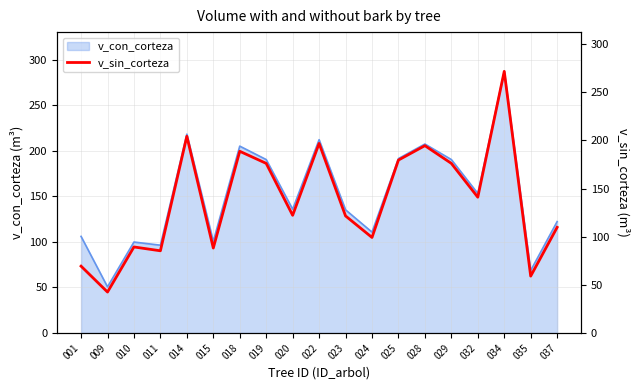

Reading left to right, transcribe all the data shown in this chart.

001=69.4	009=42.5	010=89.3	011=85.4	014=204.3	015=88.2	018=188.7	019=176.1	020=122.2	022=196.9	023=121.6	024=99.2	025=179.6	028=194.6	029=176.1	032=141.0	034=271.7	035=59.1	037=109.7